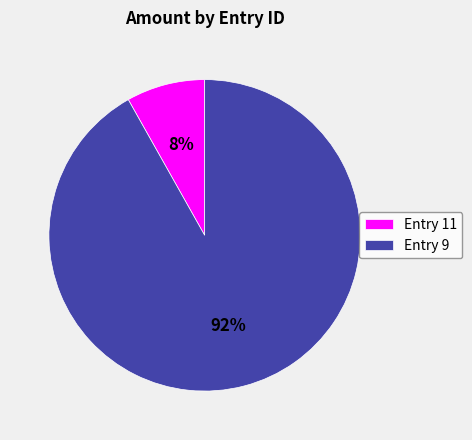

To the nearest percent, what is the difference between the largest and smallest slice percentages?

84%